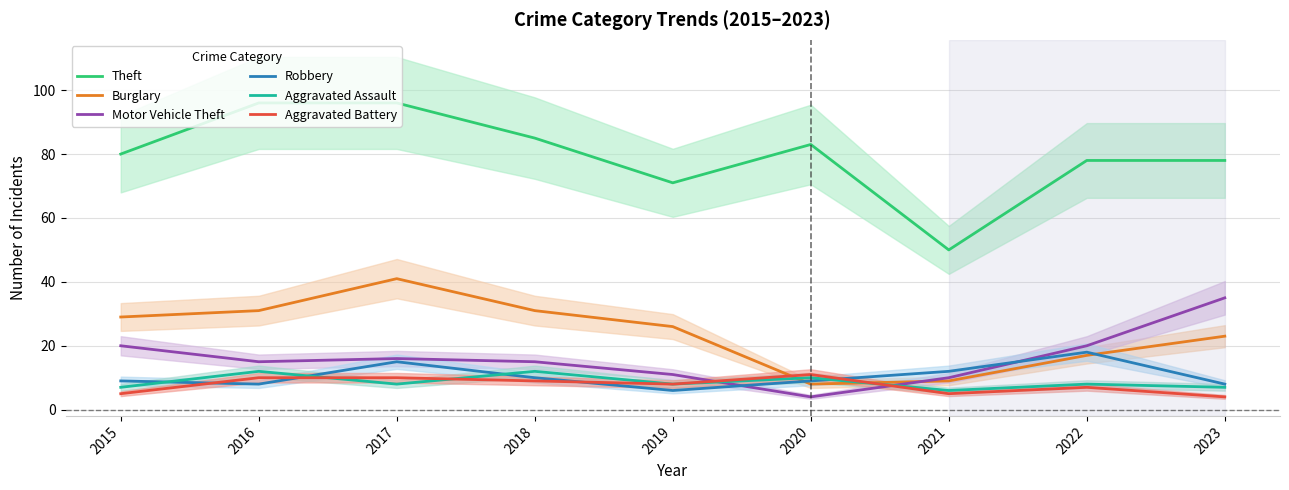

Where is the first local maximum for Aggravated Assault?

2016